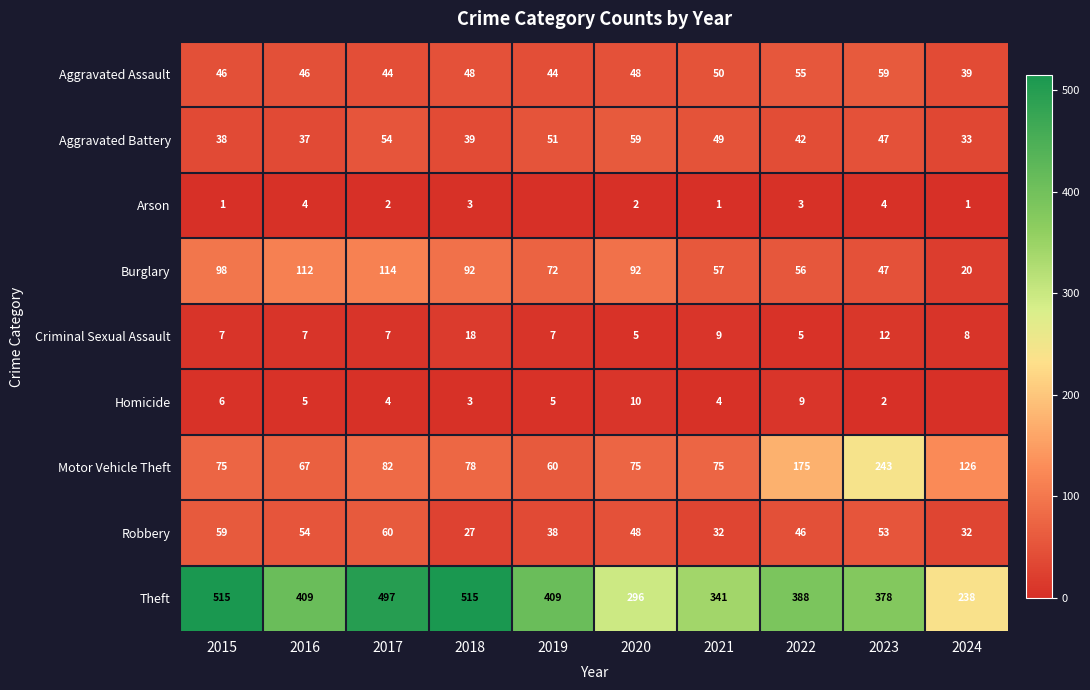

Is the value of Burglary at 2022 greater than the value of Motor Vehicle Theft at 2021?

No